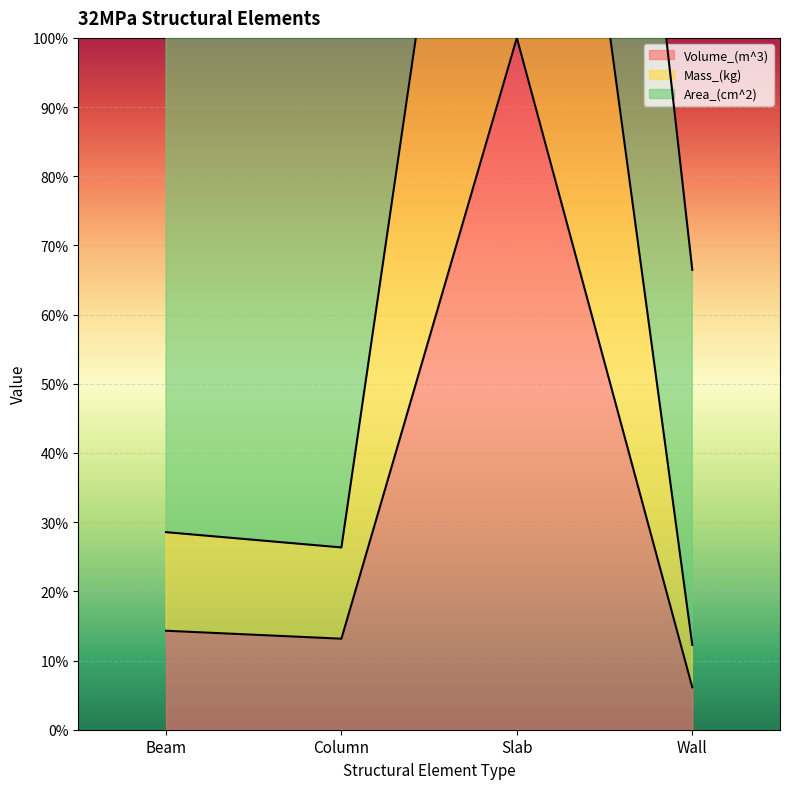

Which has a higher value, Slab or Wall?

Slab